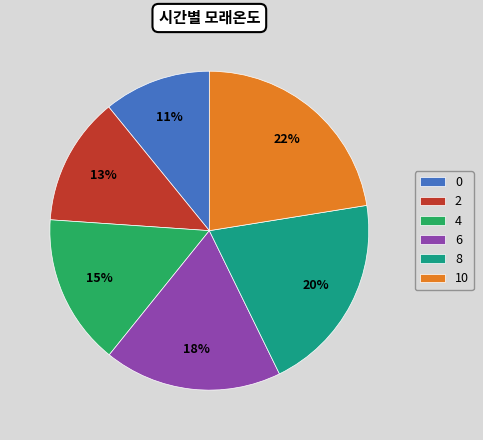

What percentage is the 10 slice, to the nearest percent?

22%